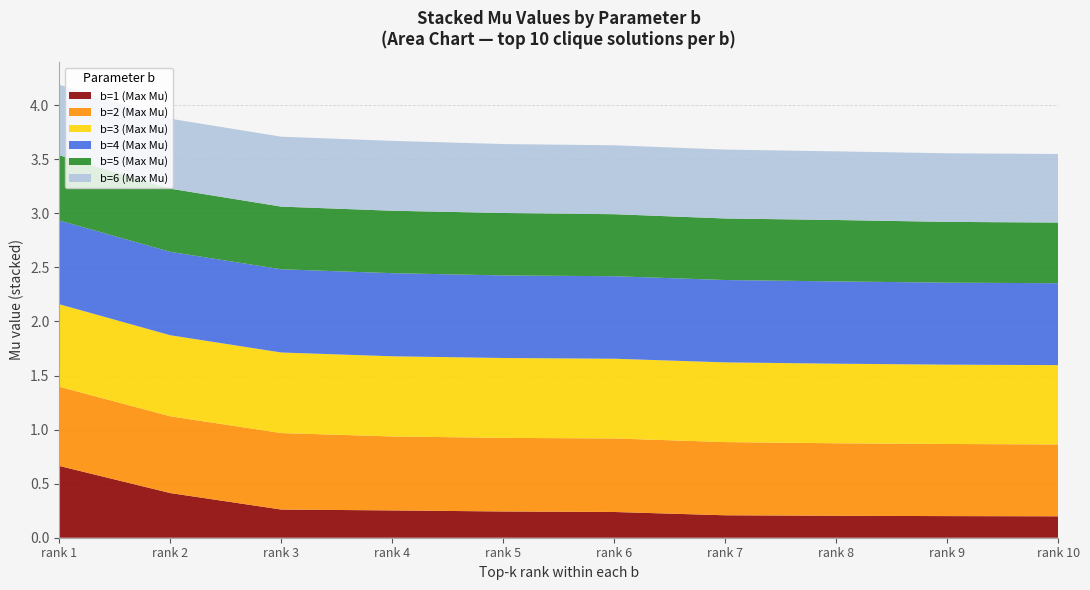

True or false: b=1 (Max Mu) has a value of 0.6 at rank 2.

False